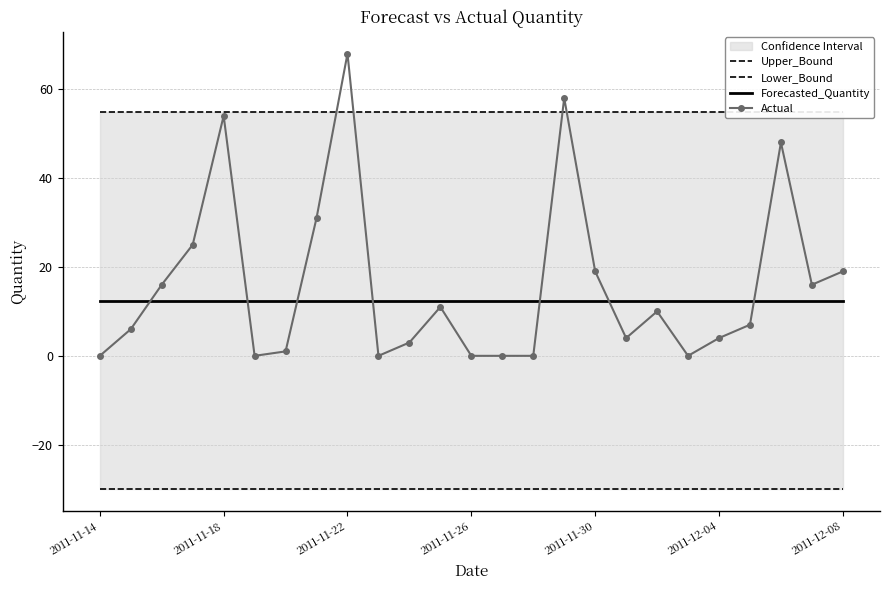

At how many categories does at least one series exceed -3?

25